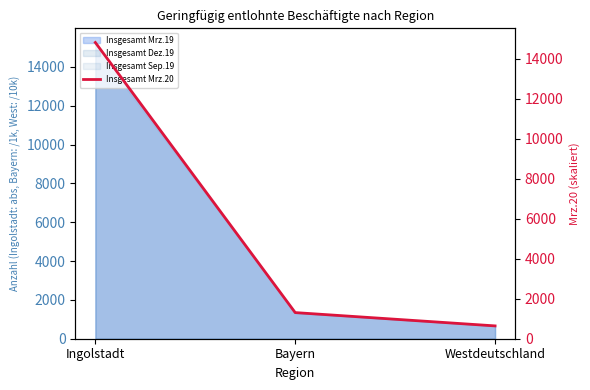

Where is the data nearest to the value 7728?

Bayern